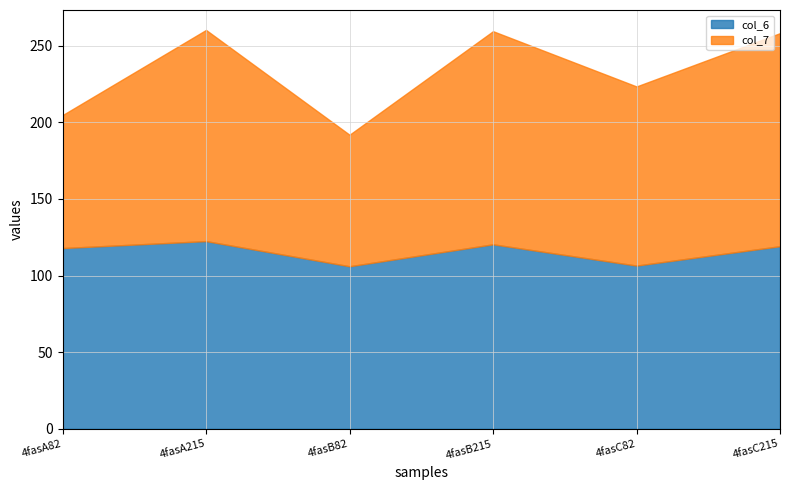

The value of col_6 at 4fasC215 is 155.1. True or false?

False